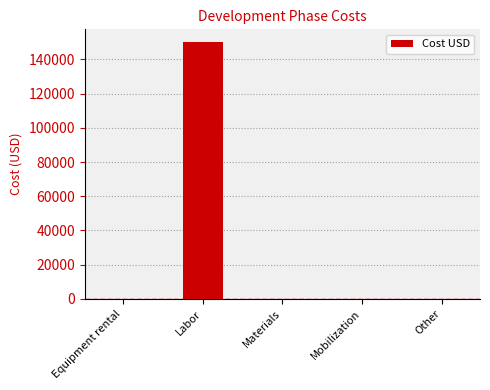

What is the sum of all values?

150000